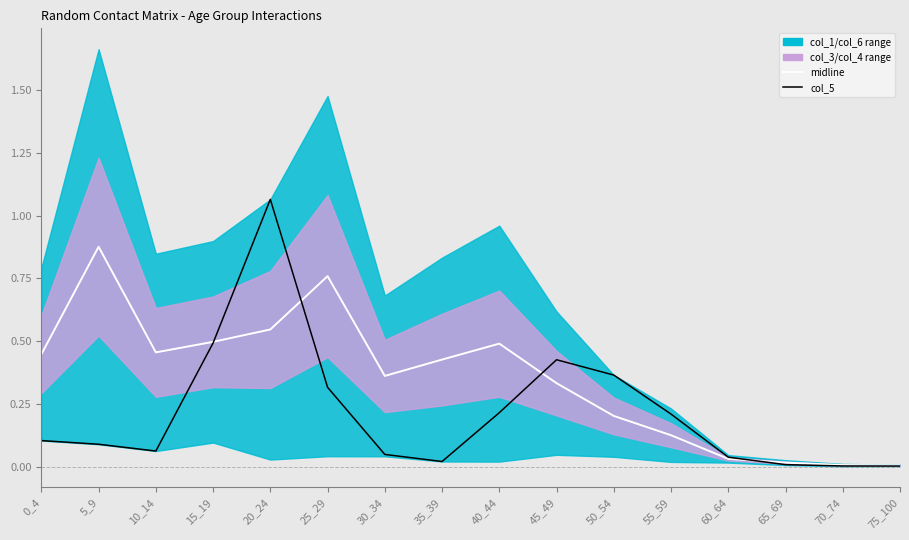

What is the approximate value of col_5 at 25_29?

0.3